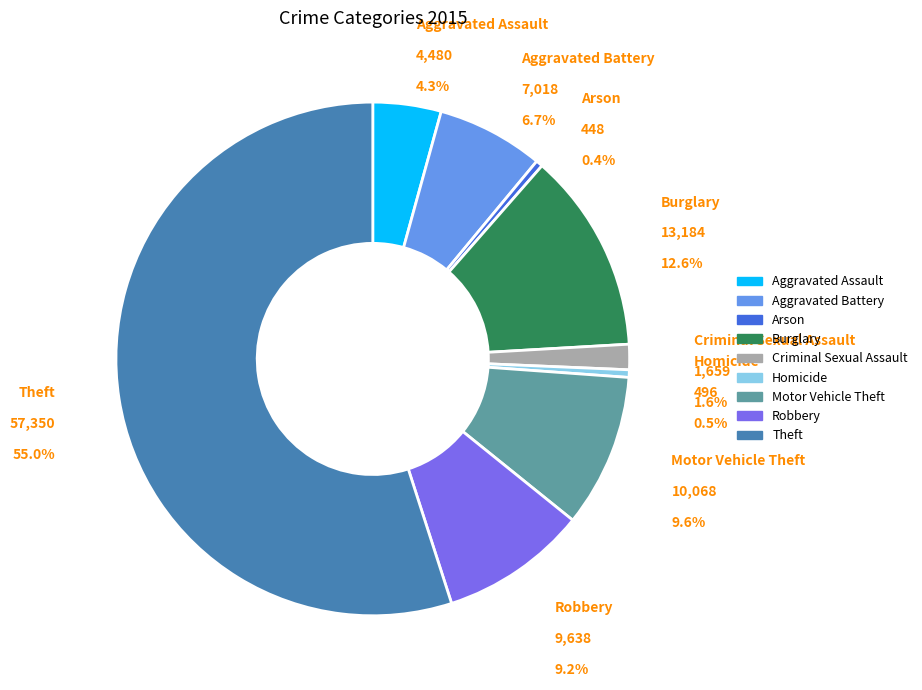

To the nearest percent, what portion does Burglary represent?

13%